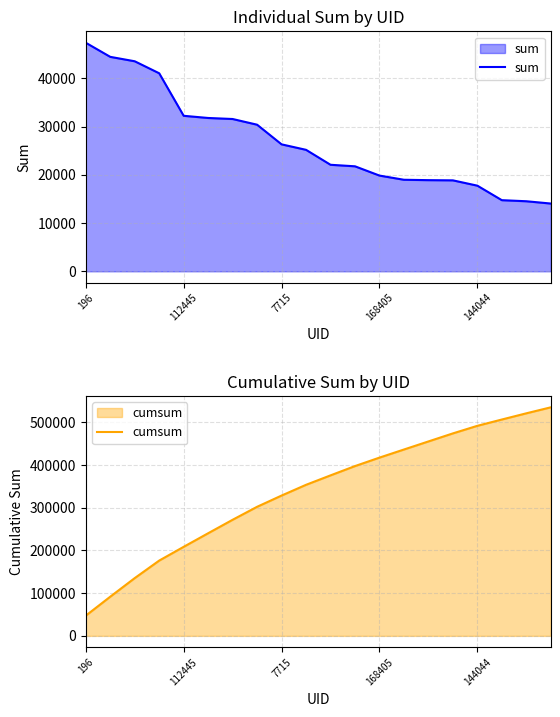

What is the label of the 14th point from the left?

13